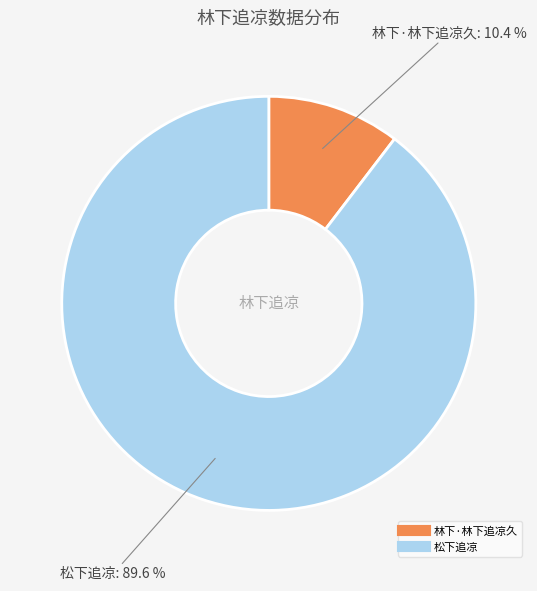

Combined, do 林下·林下追凉久 and 松下追凉 account for over 50%?

Yes